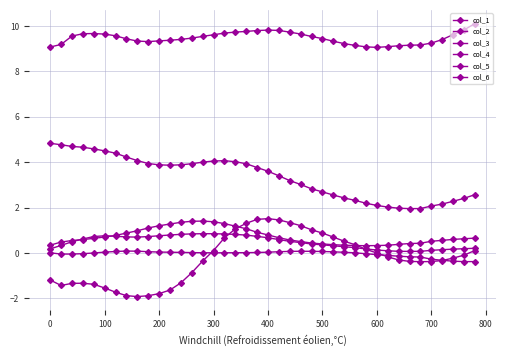

Does the chart have visible grid lines?

Yes